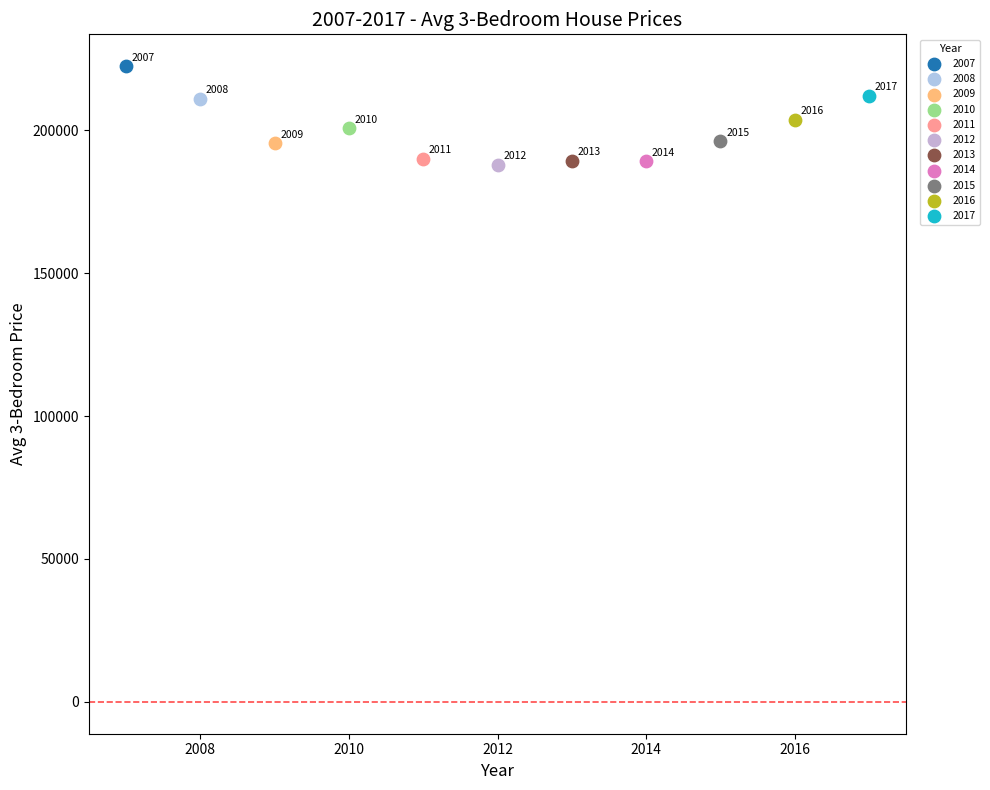

What are all the series names shown in the legend?

2007, 2008, 2009, 2010, 2011, 2012, 2013, 2014, 2015, 2016, 2017